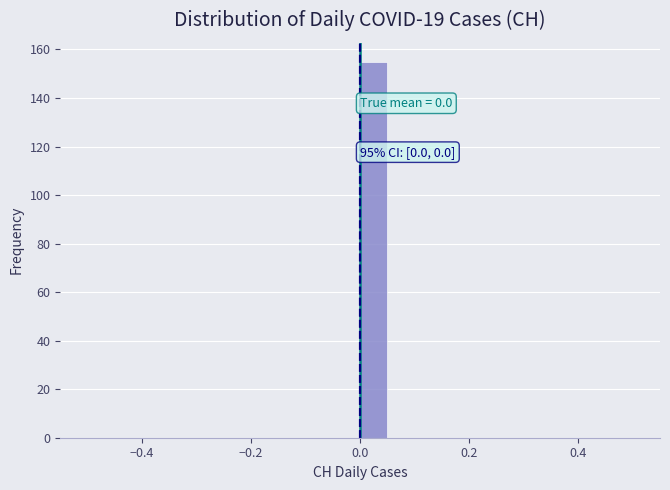

Around what value on the x-axis is the tallest bar? Give the approximate position of its centre, as read against the axis.

0.02